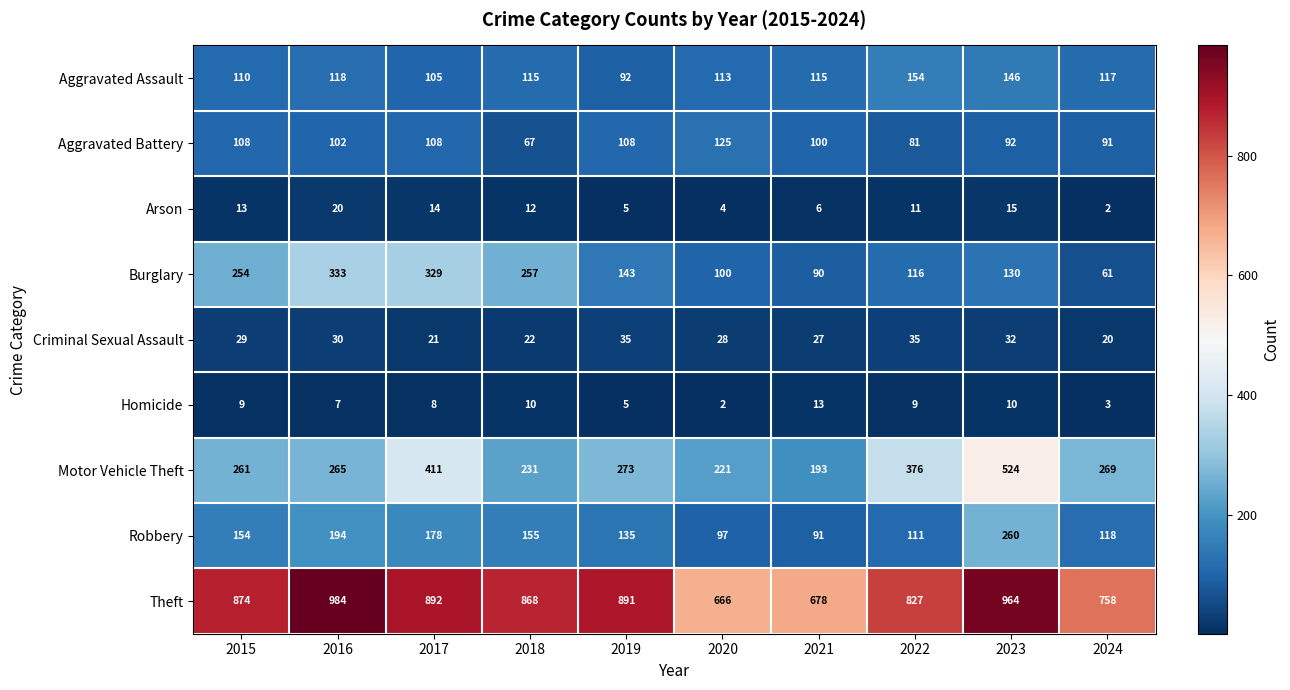

List the series in order of their peak value, highest first.

Theft, Motor Vehicle Theft, Burglary, Robbery, Aggravated Assault, Aggravated Battery, Criminal Sexual Assault, Arson, Homicide